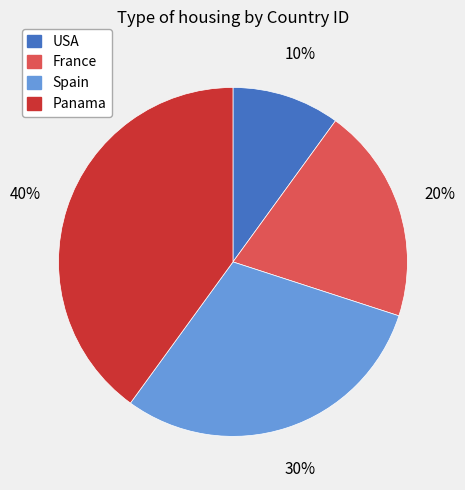

True or false: USA accounts for 10% of the total.

True